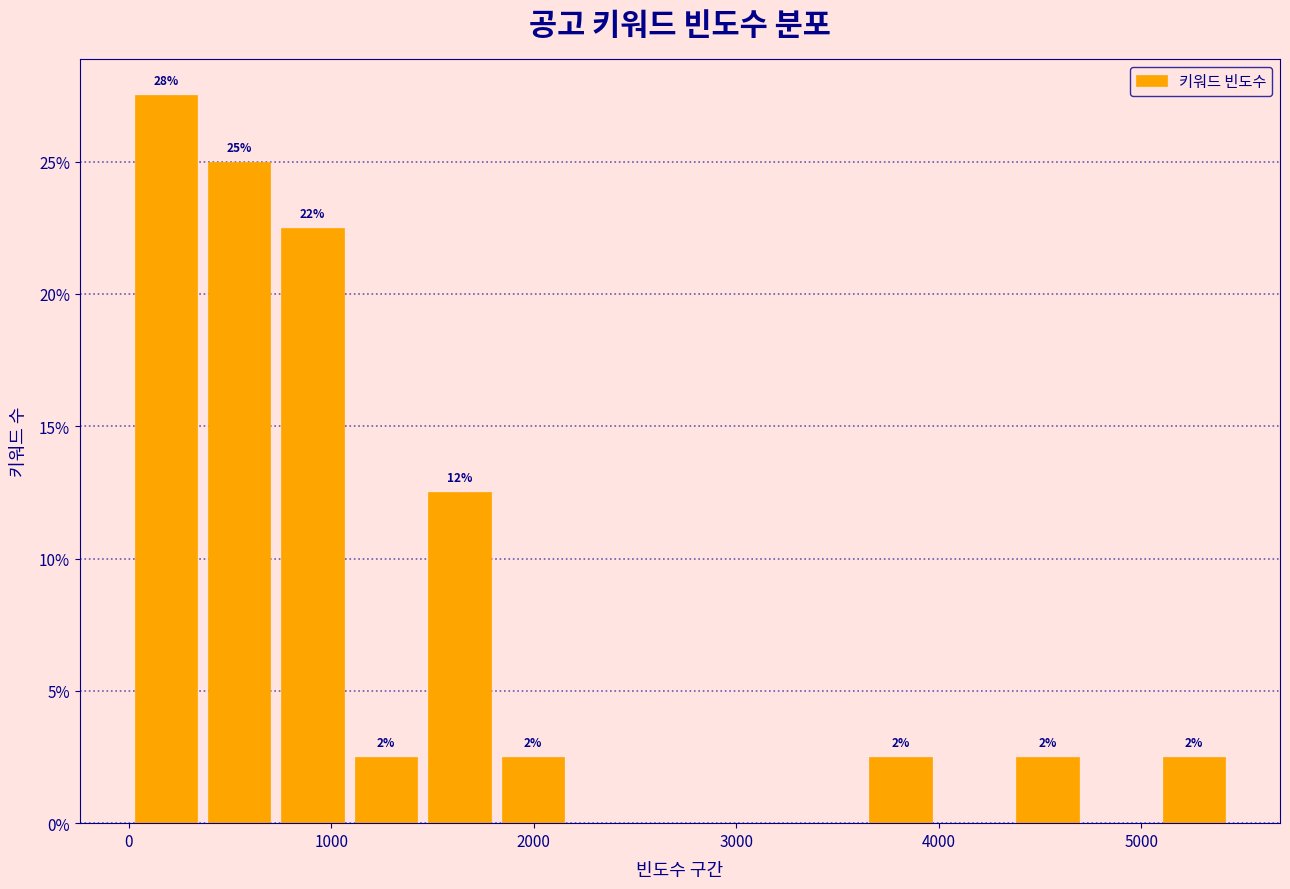

Around what value on the x-axis is the tallest bar? Give the approximate position of its centre, as read against the axis.

200